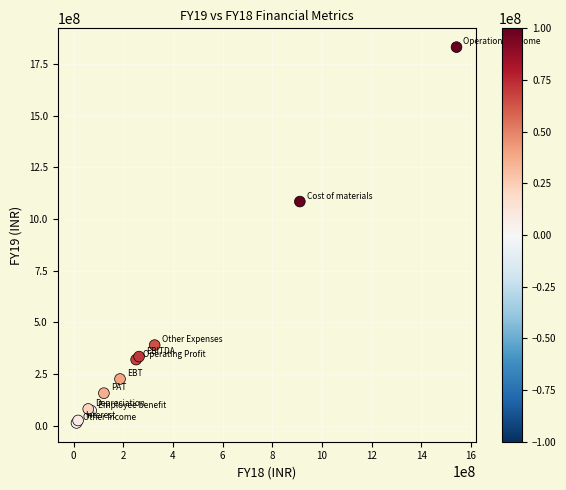

What Y value in the scatter plot is closest to 922694192?

1084448386